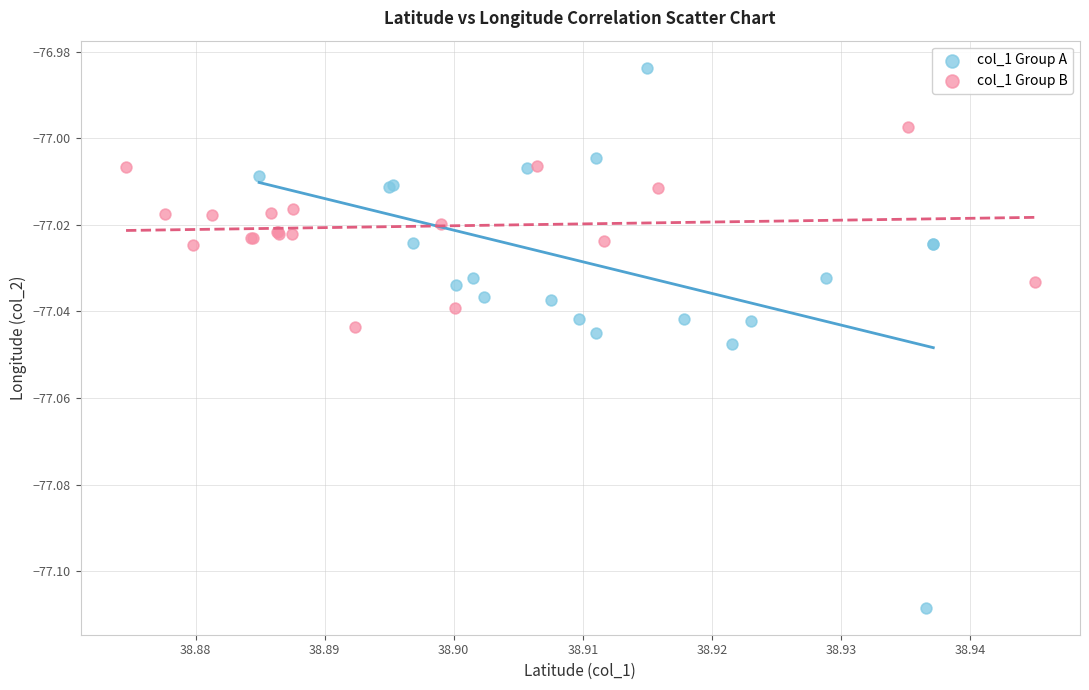

Which series reaches the maximum Y coordinate?

col_1 Group A